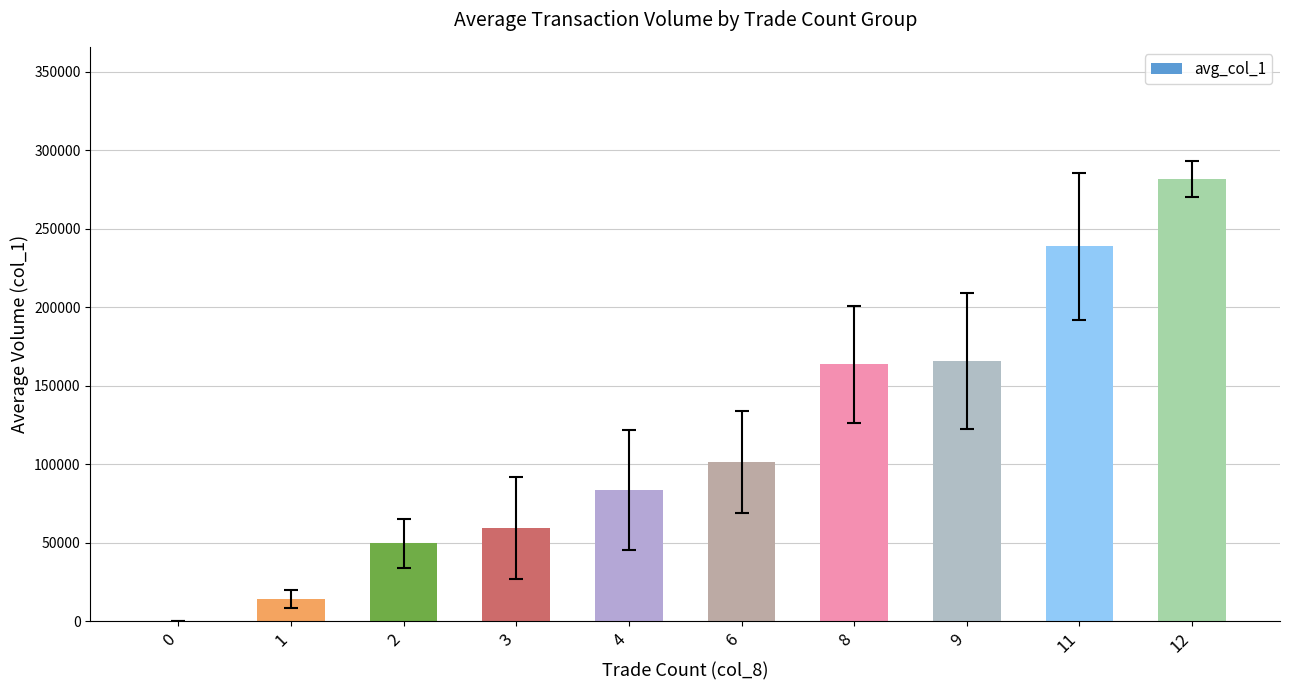

Count the number of categories in the chart.

10